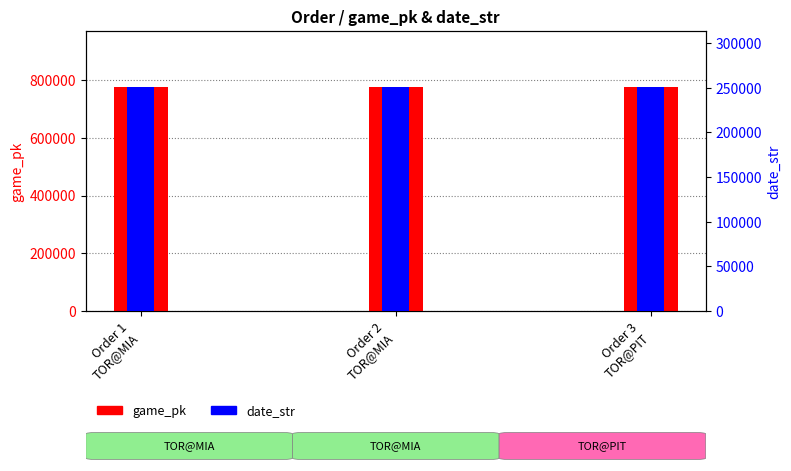

Reading right to left, what are all the values shown in this chart?

game_pk: Order 3
TOR@PIT=776661	Order 2
TOR@MIA=776646	Order 1
TOR@MIA=776630
date_str: Order 3
TOR@PIT=250820	Order 2
TOR@MIA=250822	Order 1
TOR@MIA=250823